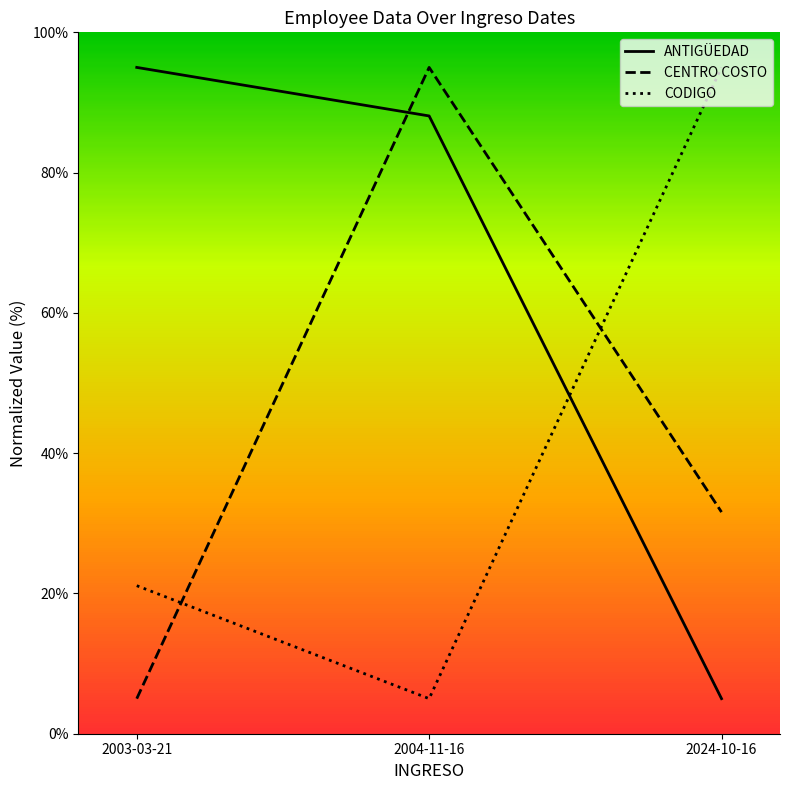

What is the spread (max minus min) of values at 2004-11-16?

90.0